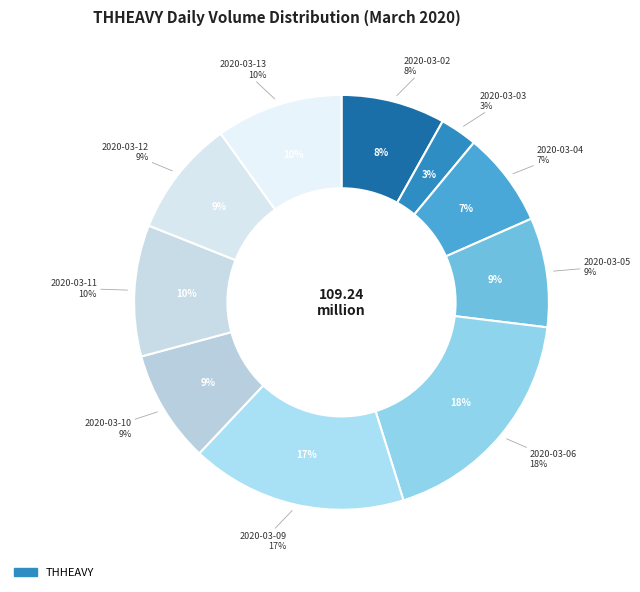

Which slice is the smallest?

2020-03-03